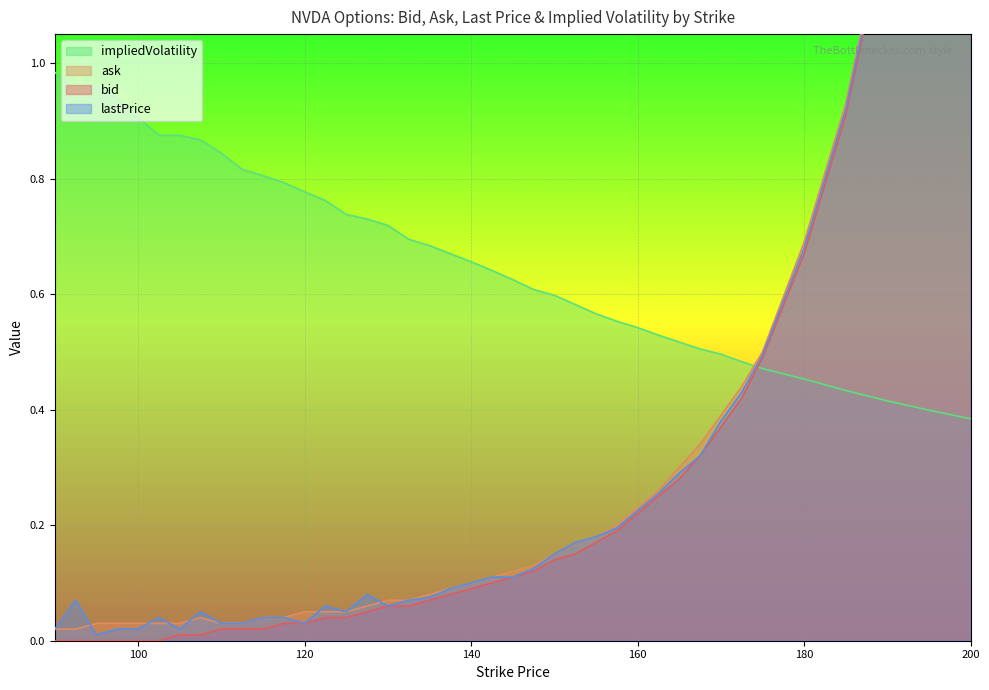

Reading left to right, extract all data points from this chart.

bid: 0.0	0.0	0.0	0.0	0.0	0.0	0.0	0.0	0.0	0.0	0.0	0.0	0.0	0.0	0.0	0.1	0.1	0.1	0.1	0.1	0.1	0.1	0.1	0.1	0.1	0.1	0.2	0.2	0.2	0.2	0.3	0.3	0.4	0.4	0.5	0.7	0.9	1.2	1.7	2.4
ask: 0.0	0.0	0.0	0.0	0.0	0.0	0.0	0.0	0.0	0.0	0.0	0.0	0.1	0.1	0.1	0.1	0.1	0.1	0.1	0.1	0.1	0.1	0.1	0.1	0.1	0.2	0.2	0.2	0.2	0.3	0.3	0.3	0.4	0.4	0.5	0.7	0.9	1.3	1.8	2.4
lastPrice: 0.0	0.1	0.0	0.0	0.0	0.0	0.0	0.1	0.0	0.0	0.0	0.0	0.0	0.1	0.1	0.1	0.1	0.1	0.1	0.1	0.1	0.1	0.1	0.1	0.1	0.2	0.2	0.2	0.2	0.3	0.3	0.3	0.4	0.4	0.5	0.7	0.9	1.3	1.8	2.4
impliedVolatility: 1.0	1.0	1.0	0.9	0.9	0.9	0.9	0.9	0.8	0.8	0.8	0.8	0.8	0.8	0.7	0.7	0.7	0.7	0.7	0.7	0.7	0.6	0.6	0.6	0.6	0.6	0.6	0.6	0.5	0.5	0.5	0.5	0.5	0.5	0.5	0.5	0.4	0.4	0.4	0.4